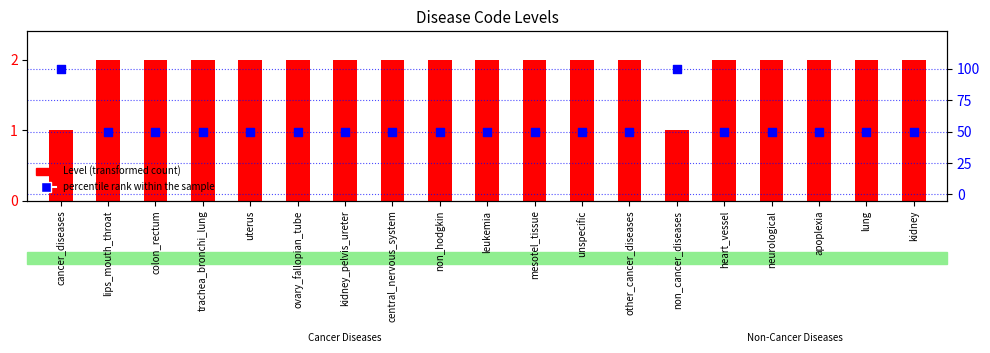

Which series has the widest spread of Y values?

percentile rank within the sample